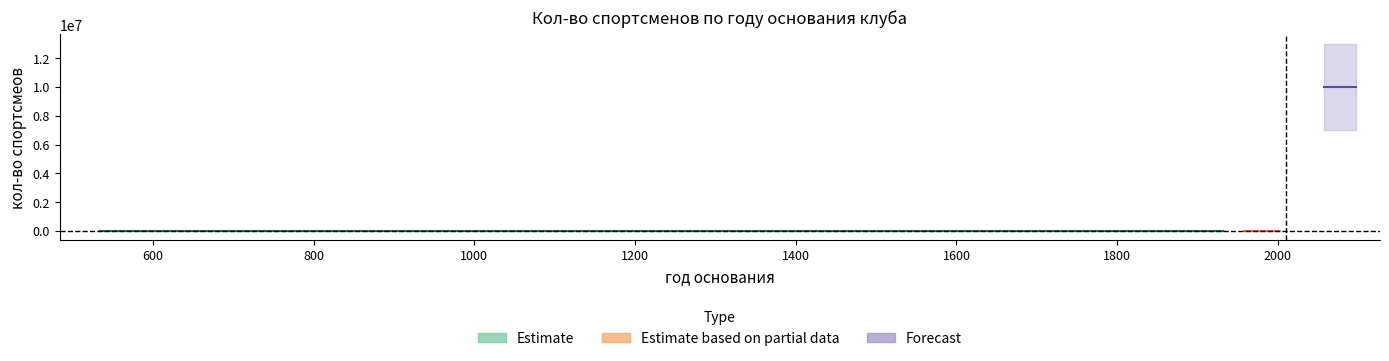

Reading left to right, what are all the values shown in this chart?

534=0.0	1677=1.5	1899=5.0	1932=15.0	1958=25.0	1985=32.0	1993=100.0	2001=300.0	2002=500.0	2077=10000000.0